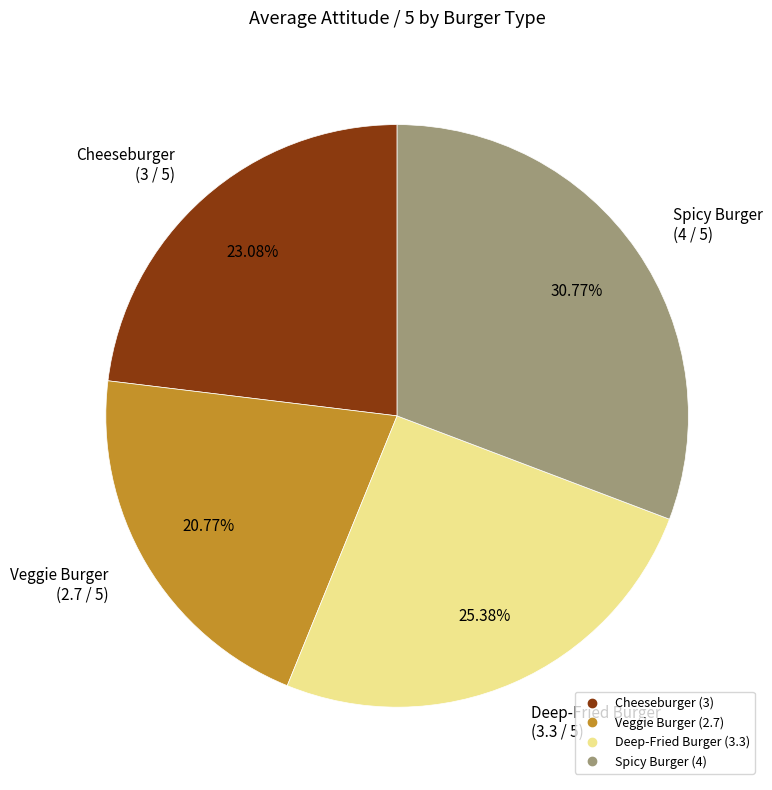

How many slices are in this pie chart?

4